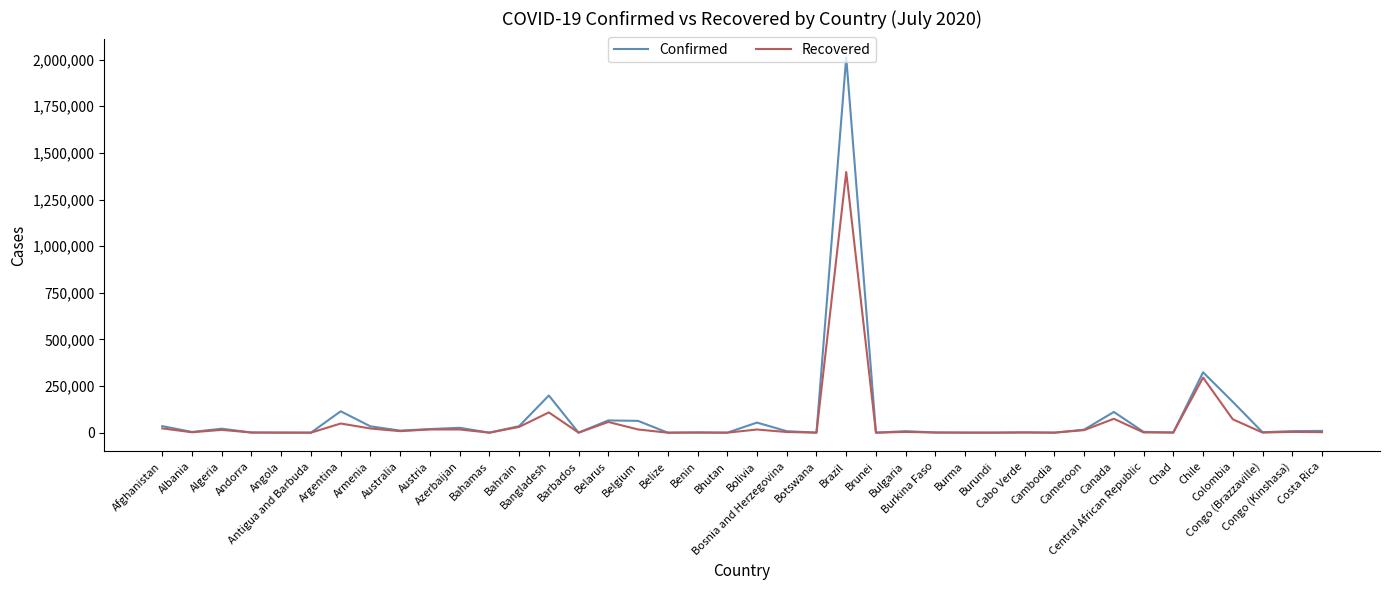

Rank the series by their average value, from highest to lowest.

Confirmed, Recovered